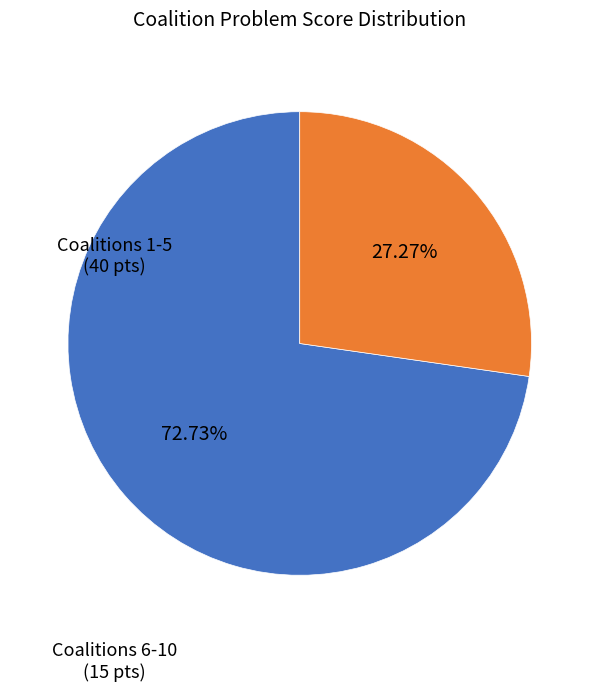

What is the majority slice?

Coalitions 1-5